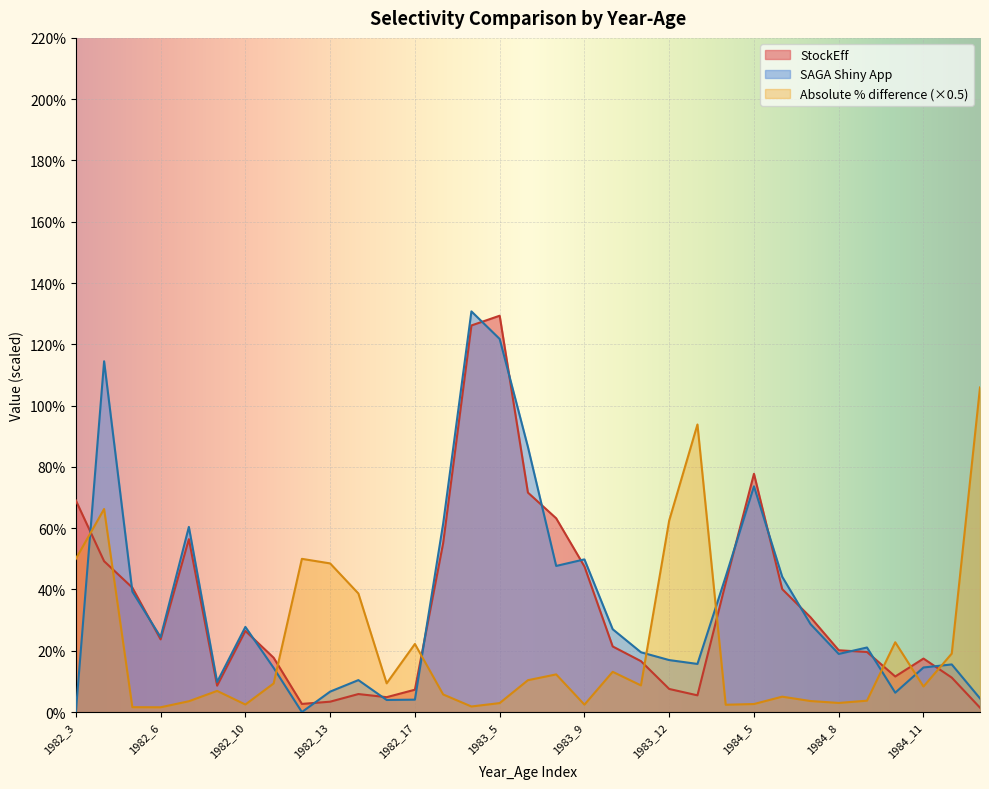

Which series changed the most between 1982_6 and 1982_16?

SAGA Shiny App